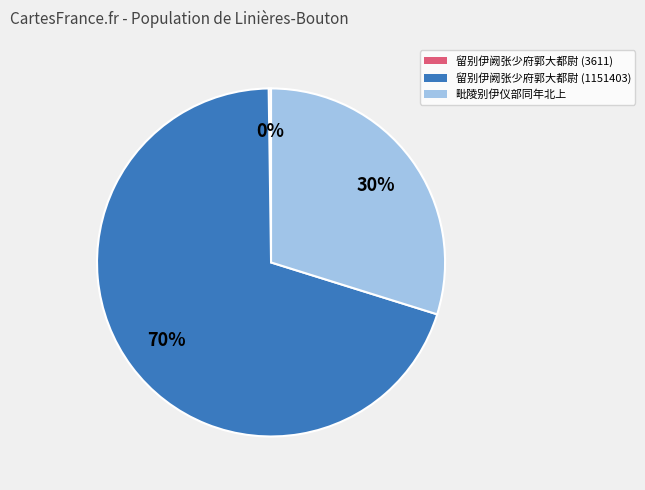

What is the ratio of the value at 毗陵别伊仪部同年北上 to the value at 留别伊阙张少府郭大都尉 (1151403)?

0.4